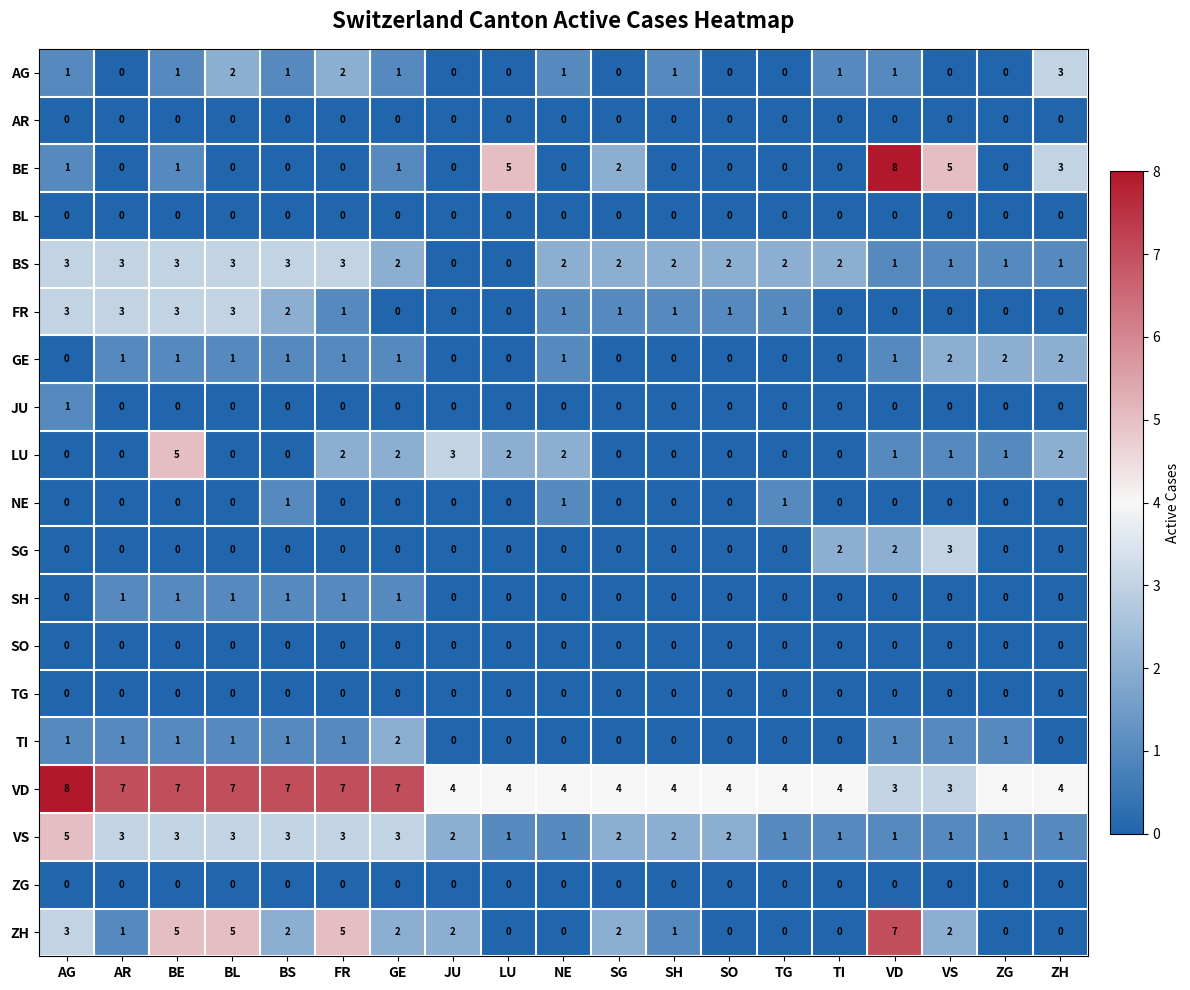

What is the lowest value of the VD series?

3